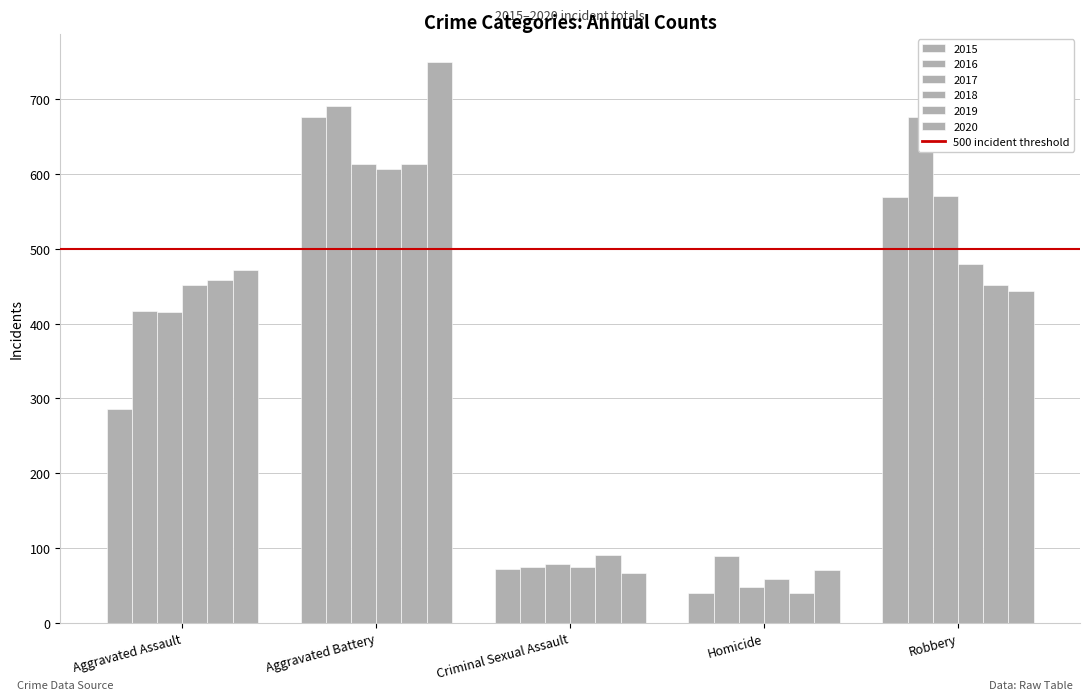

Which category has the highest value across all series?

Aggravated Battery